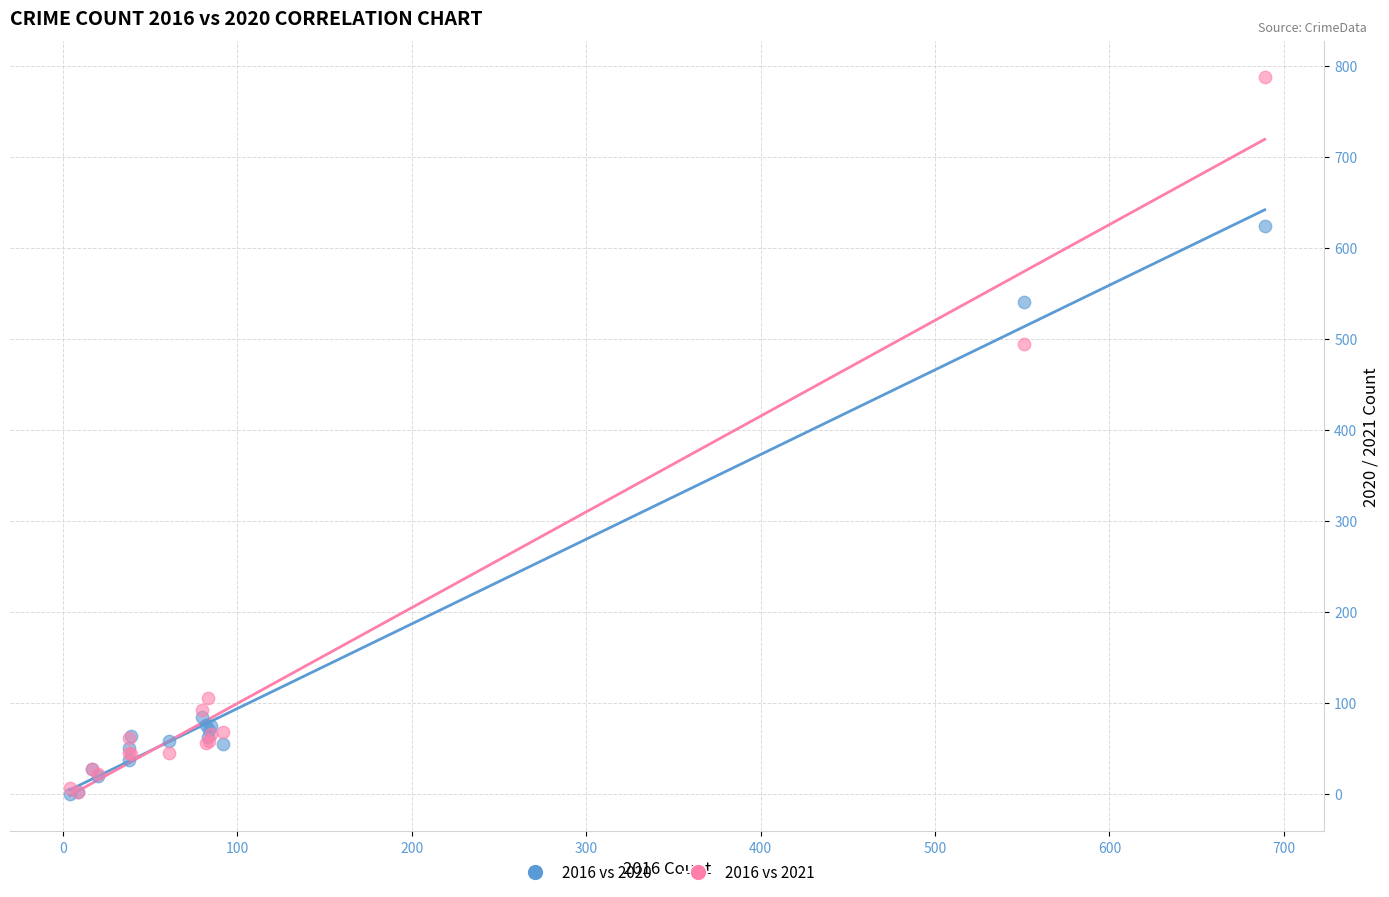

In the 2016 vs 2021 series, what Y value is closest to 395?

494